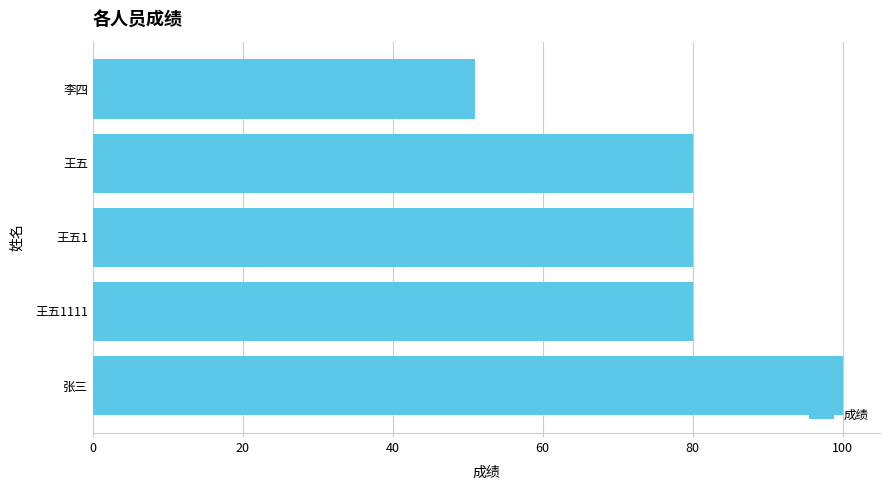

What is the smallest value displayed?

51